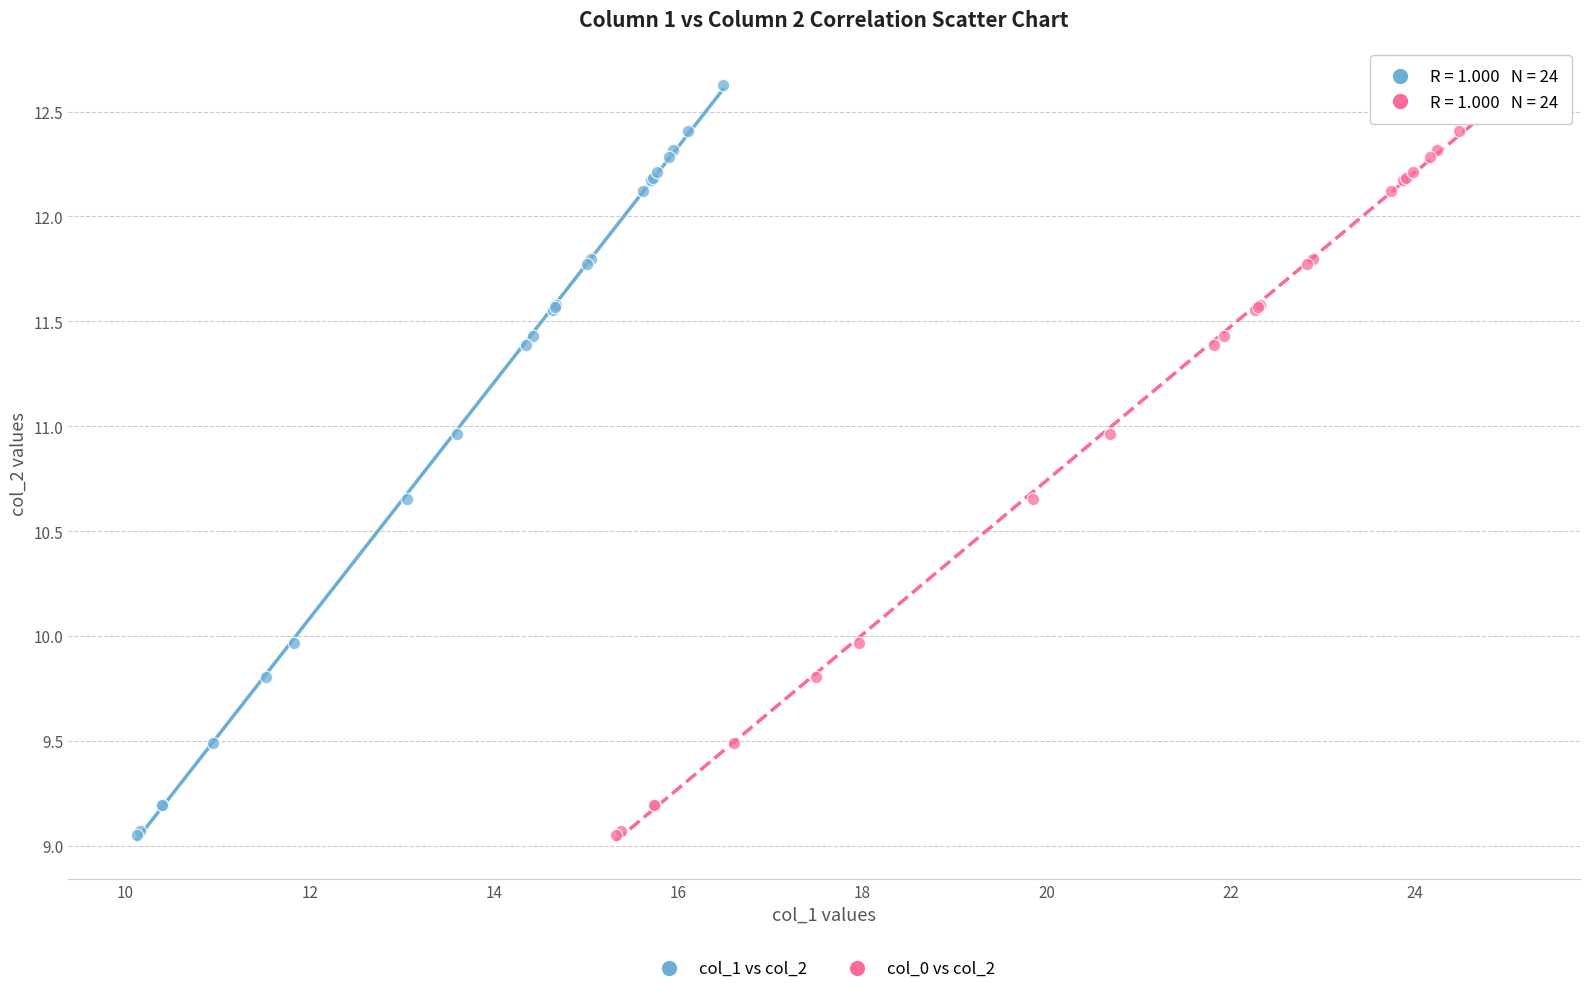

What are all the series names shown in the legend?

col_1 vs col_2, col_0 vs col_2